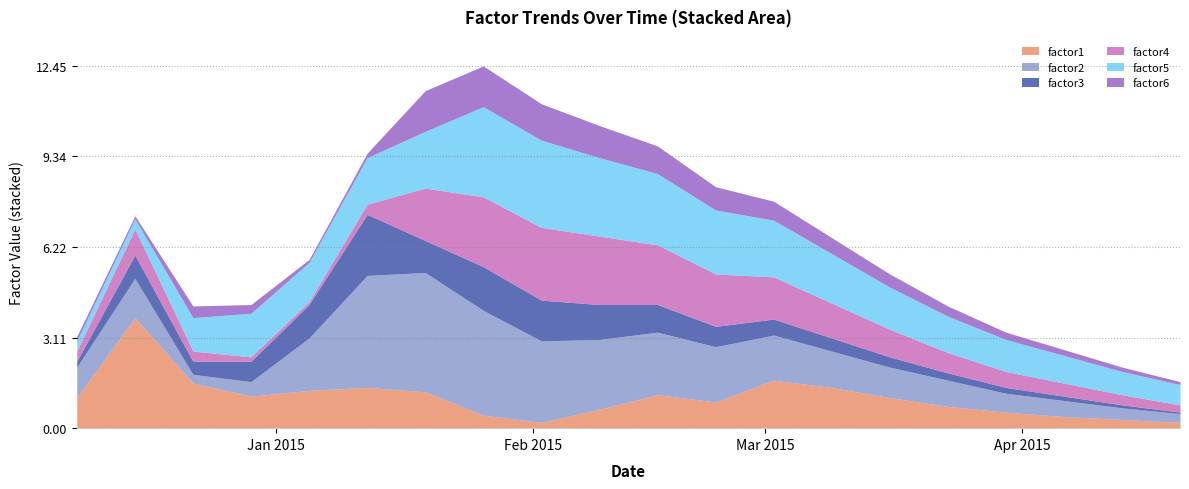

What is the maximum value for factor1?

3.8